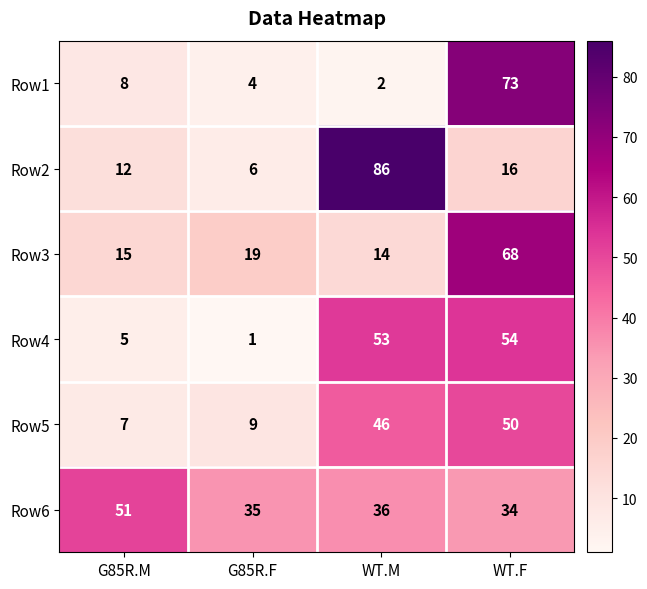

Reading left to right, transcribe all the data shown in this chart.

Row1: G85R.M=8	G85R.F=4	WT.M=2	WT.F=73
Row2: G85R.M=12	G85R.F=6	WT.M=86	WT.F=16
Row3: G85R.M=15	G85R.F=19	WT.M=14	WT.F=68
Row4: G85R.M=5	G85R.F=1	WT.M=53	WT.F=54
Row5: G85R.M=7	G85R.F=9	WT.M=46	WT.F=50
Row6: G85R.M=51	G85R.F=35	WT.M=36	WT.F=34